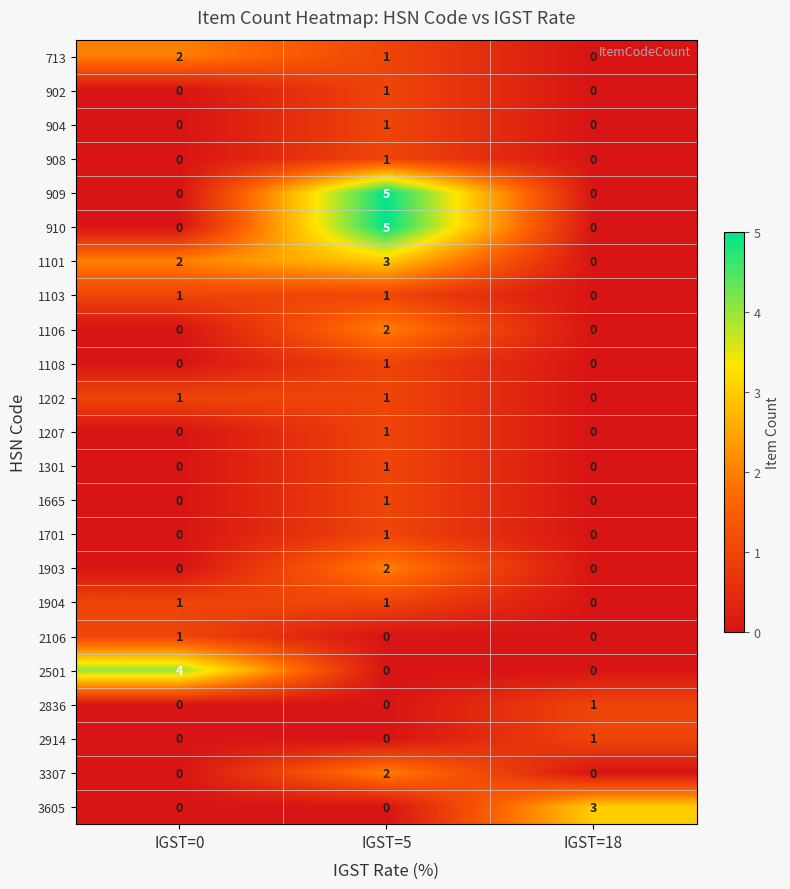

True or false: 713 has a value of 1 at IGST=5.

True